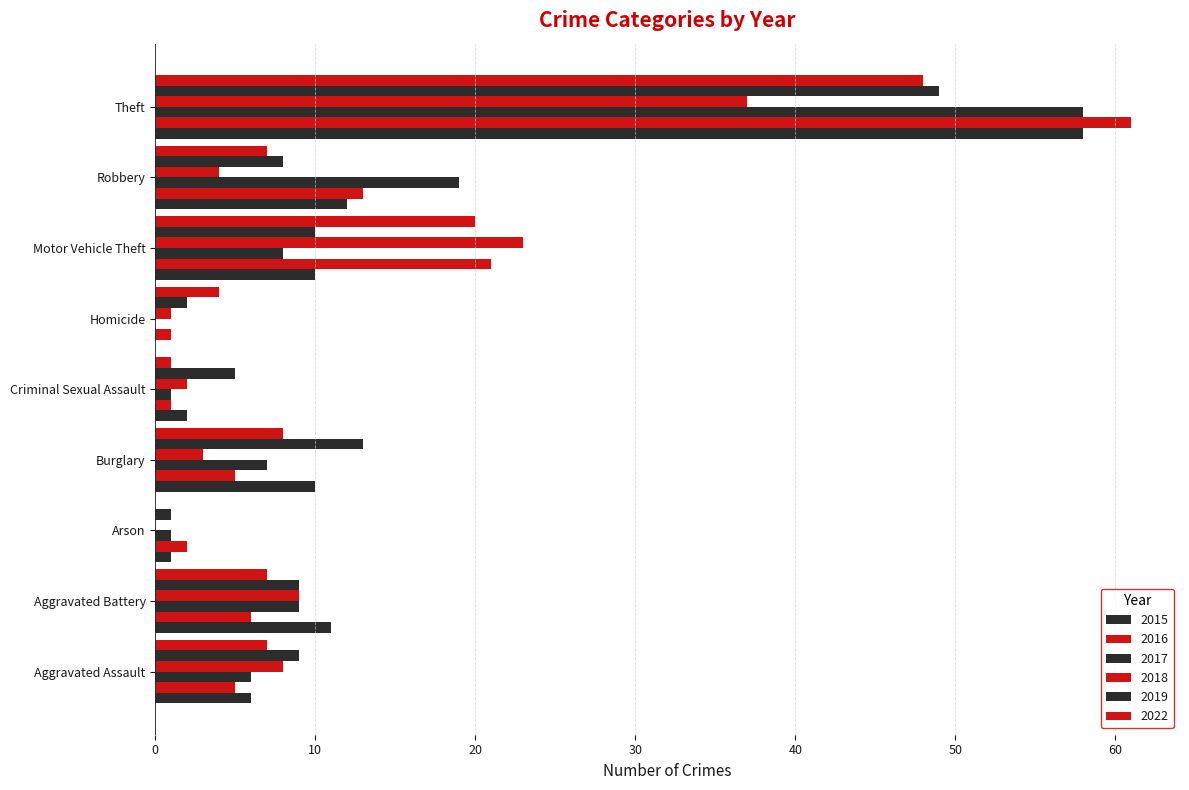

Reading left to right, transcribe all the data shown in this chart.

2015: Aggravated Assault=6	Aggravated Battery=11	Arson=1	Burglary=10	Criminal Sexual Assault=2	Homicide=0	Motor Vehicle Theft=10	Robbery=12	Theft=58
2016: Aggravated Assault=5	Aggravated Battery=6	Arson=2	Burglary=5	Criminal Sexual Assault=1	Homicide=1	Motor Vehicle Theft=21	Robbery=13	Theft=61
2017: Aggravated Assault=6	Aggravated Battery=9	Arson=1	Burglary=7	Criminal Sexual Assault=1	Homicide=0	Motor Vehicle Theft=8	Robbery=19	Theft=58
2018: Aggravated Assault=8	Aggravated Battery=9	Arson=0	Burglary=3	Criminal Sexual Assault=2	Homicide=1	Motor Vehicle Theft=23	Robbery=4	Theft=37
2019: Aggravated Assault=9	Aggravated Battery=9	Arson=1	Burglary=13	Criminal Sexual Assault=5	Homicide=2	Motor Vehicle Theft=10	Robbery=8	Theft=49
2022: Aggravated Assault=7	Aggravated Battery=7	Arson=0	Burglary=8	Criminal Sexual Assault=1	Homicide=4	Motor Vehicle Theft=20	Robbery=7	Theft=48